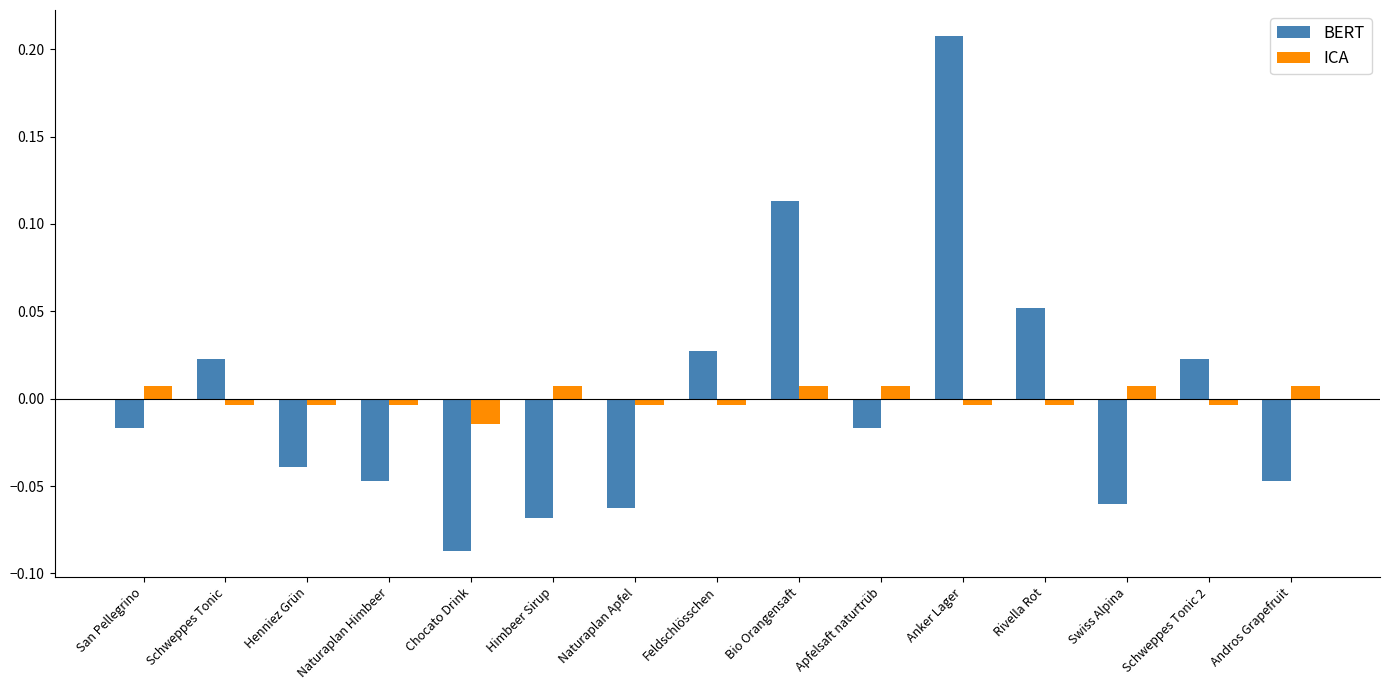

The value of BERT at Anker Lager is 0.3. True or false?

False